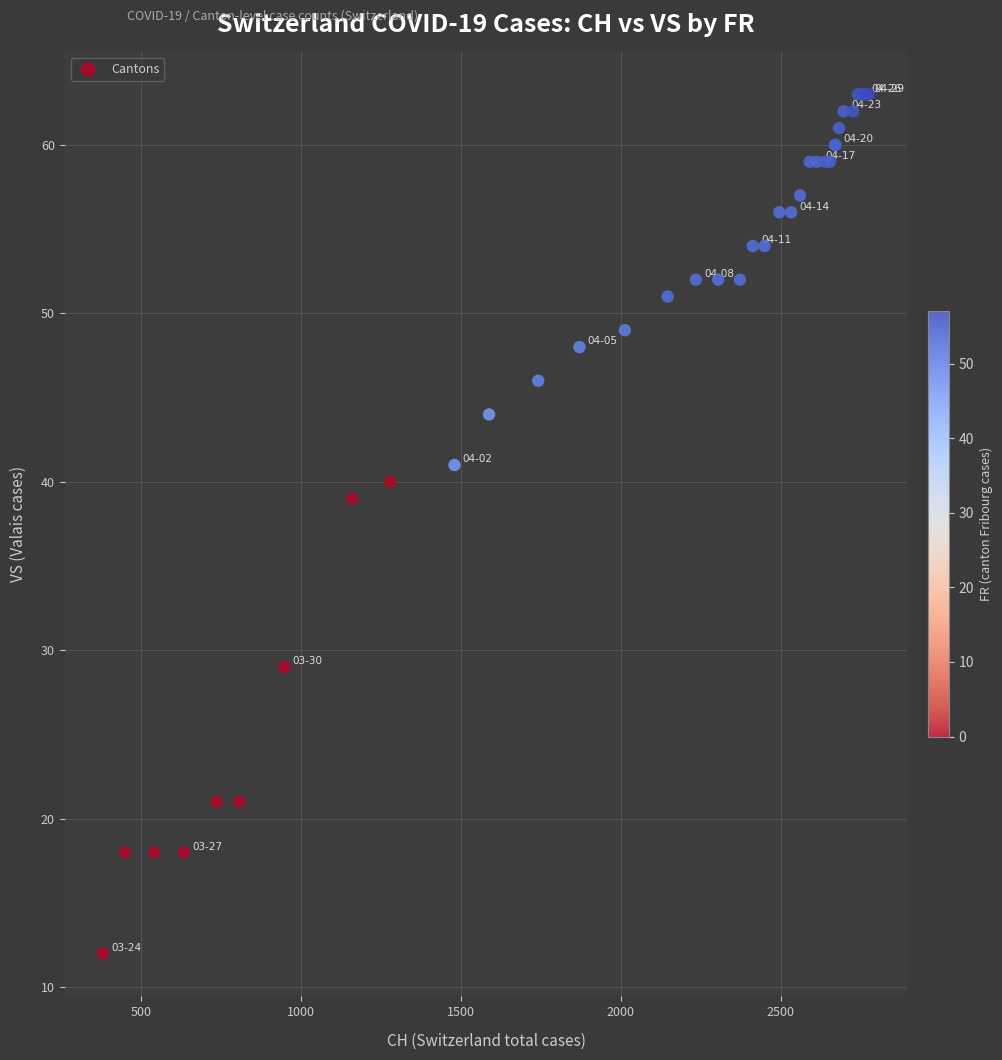

What Y value in the scatter plot is closest to 37?

39